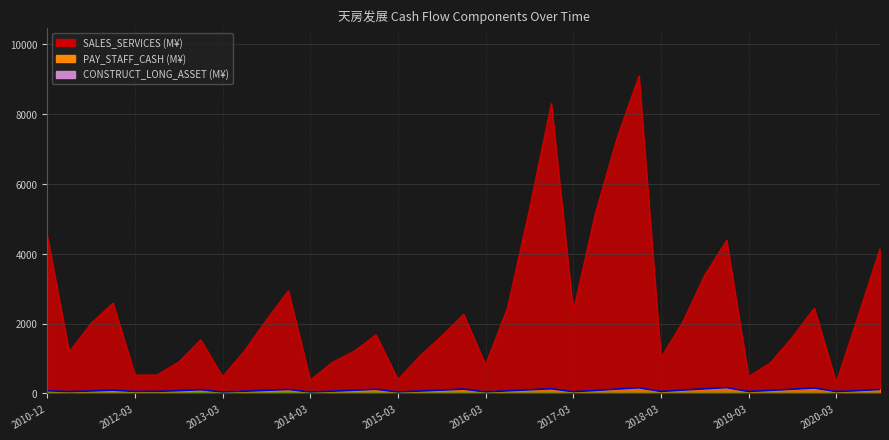

Rank the series at 2018-03 from lowest to highest value.

CONSTRUCT_LONG_ASSET, PAY_STAFF_CASH, SALES_SERVICES